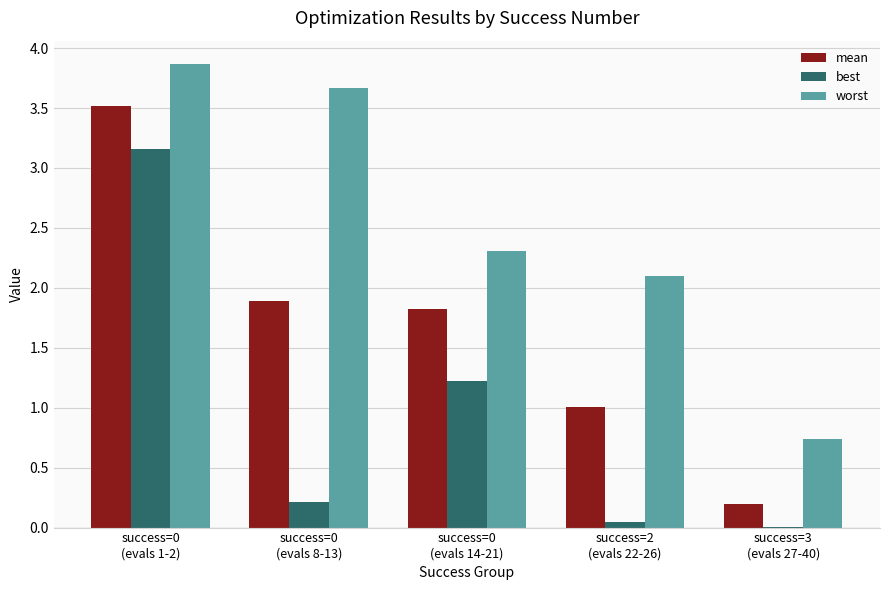

What is the difference between the worst values at success=0
(evals 1-2) and success=0
(evals 14-21)?

1.6